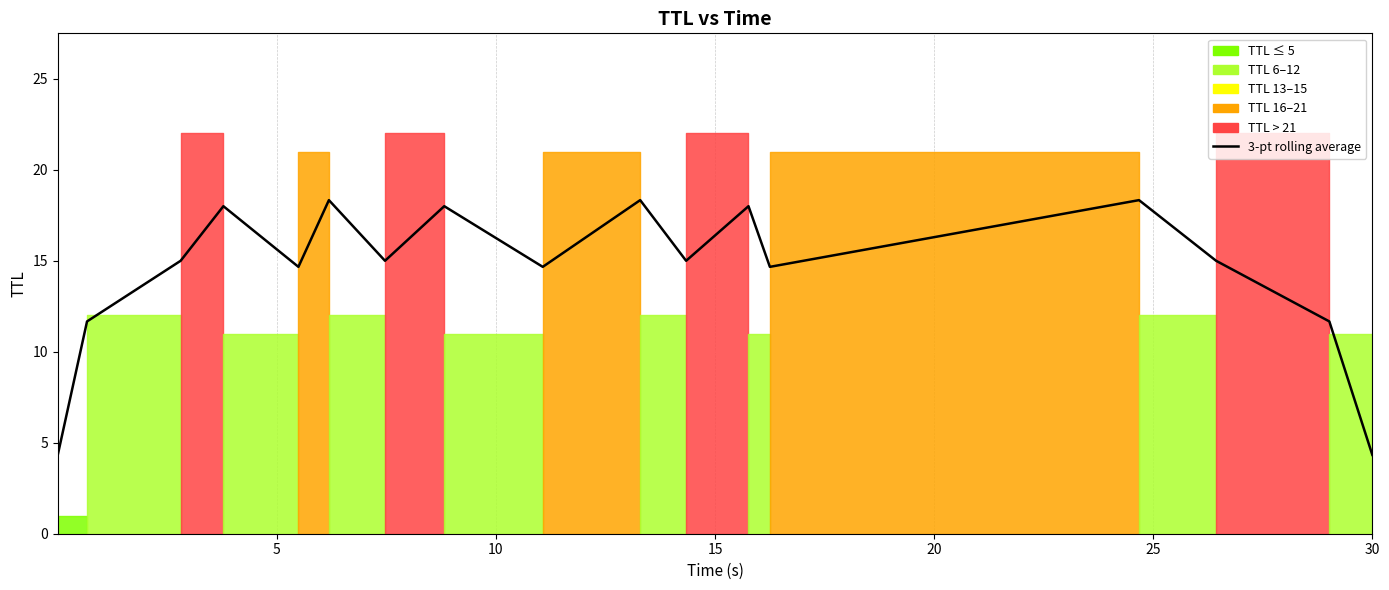

Is this an area chart (filled region under the line)?

No